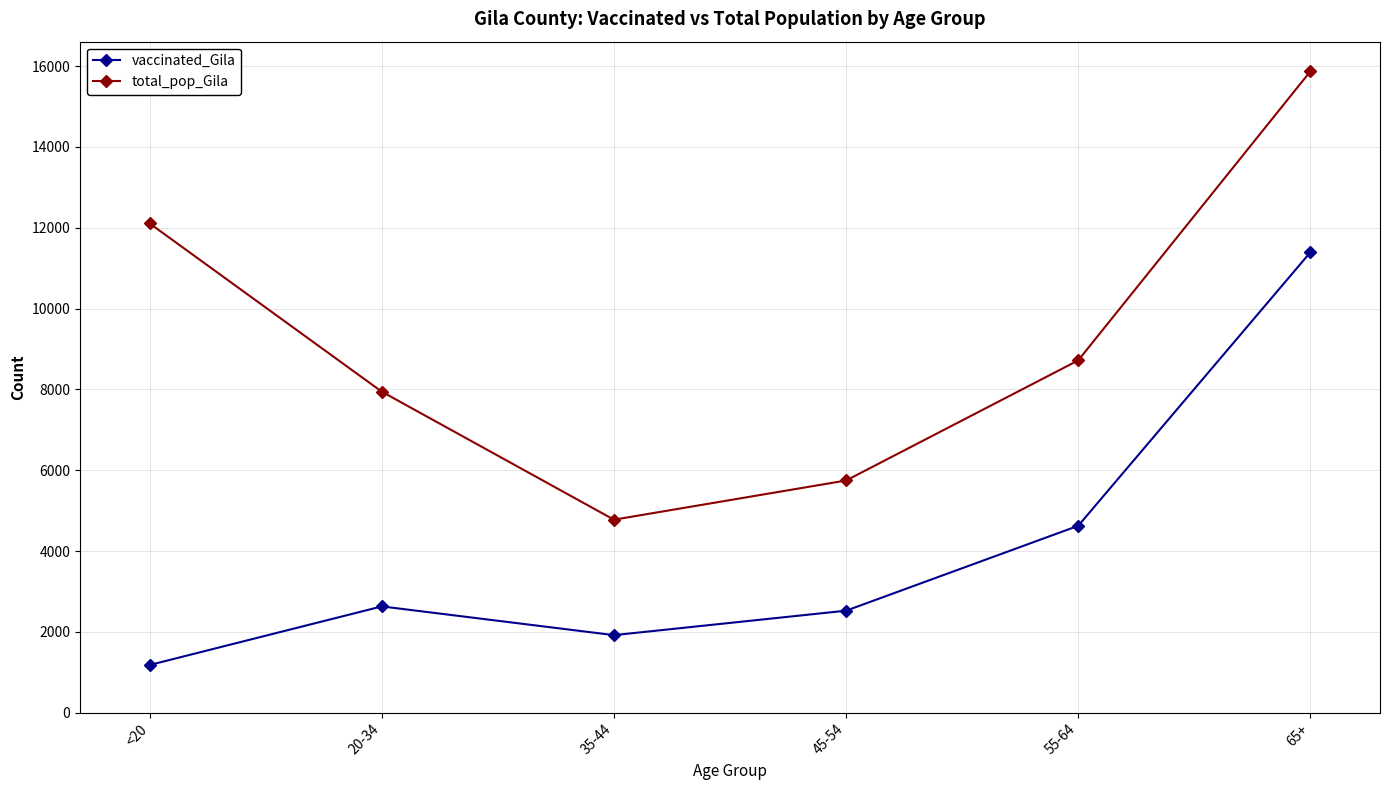

Reading left to right, transcribe all the data shown in this chart.

vaccinated_Gila: 1179	2629	1918	2523	4624	11393
total_pop_Gila: 12107	7943	4775	5745	8718	15871